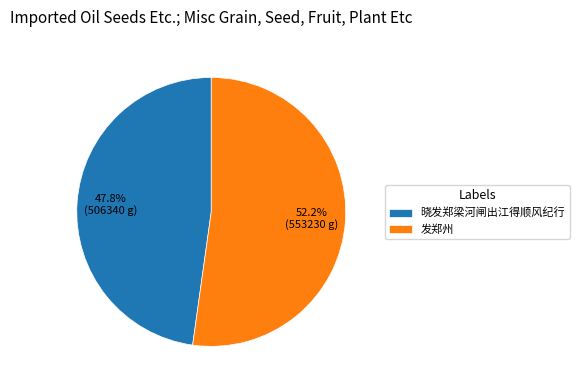

True or false: 晓发郑梁河闸出江得顺风纪行 accounts for 38% of the total.

False